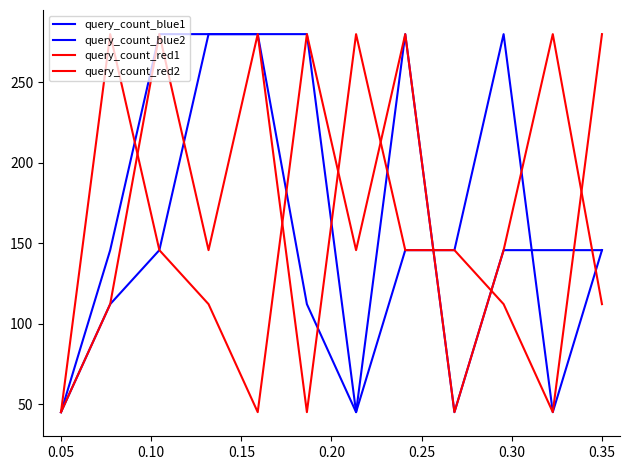

How many lines are shown in the chart?

4